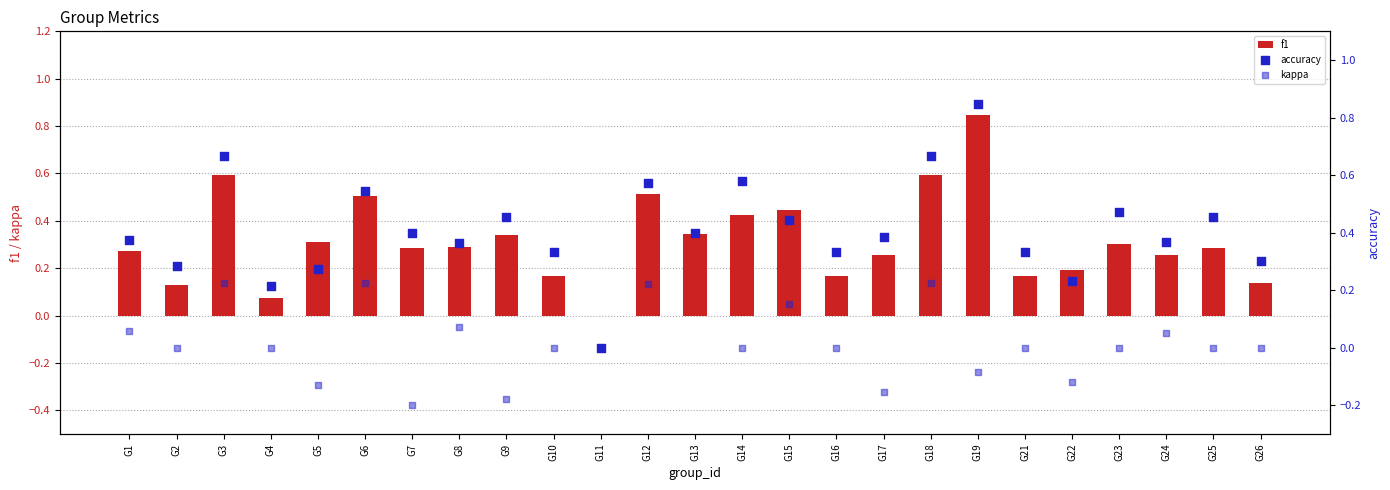

At how many categories does at least one series exceed 0?

24